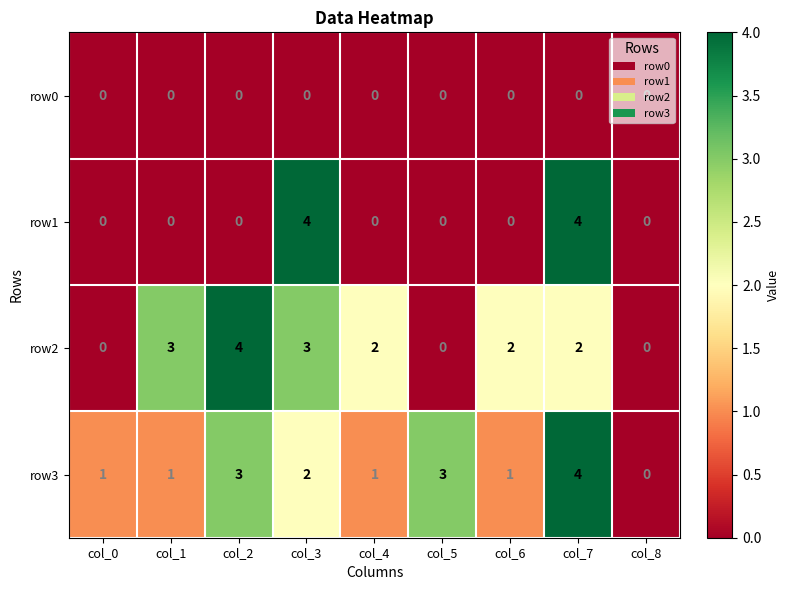

What is the difference between the highest and lowest values at col_0?

1